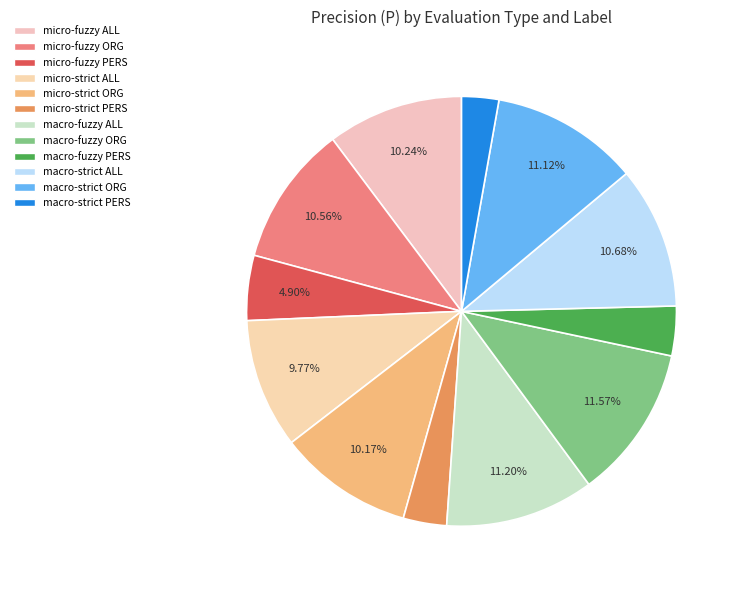

How many slices are in this pie chart?

12